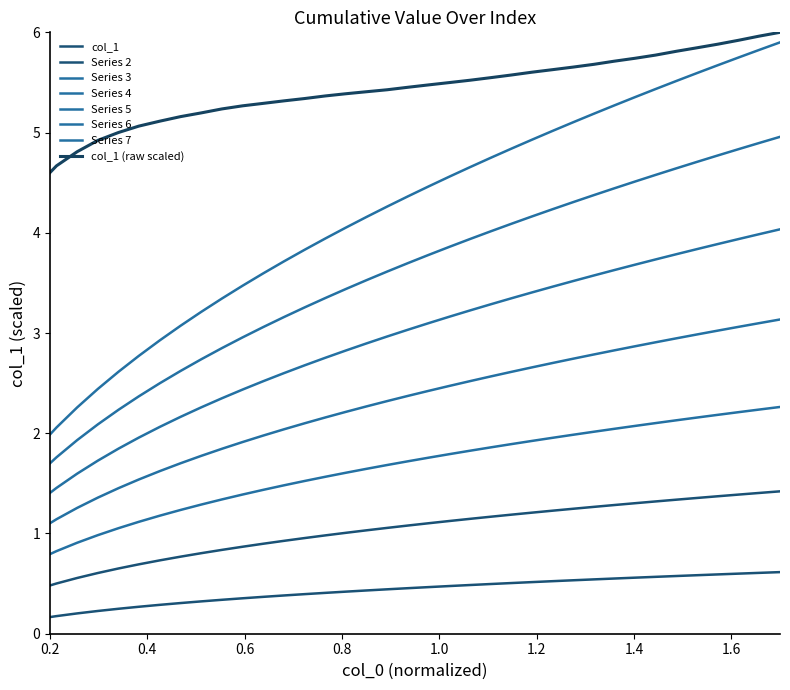

Does the chart display data point markers on the line(s)?

No